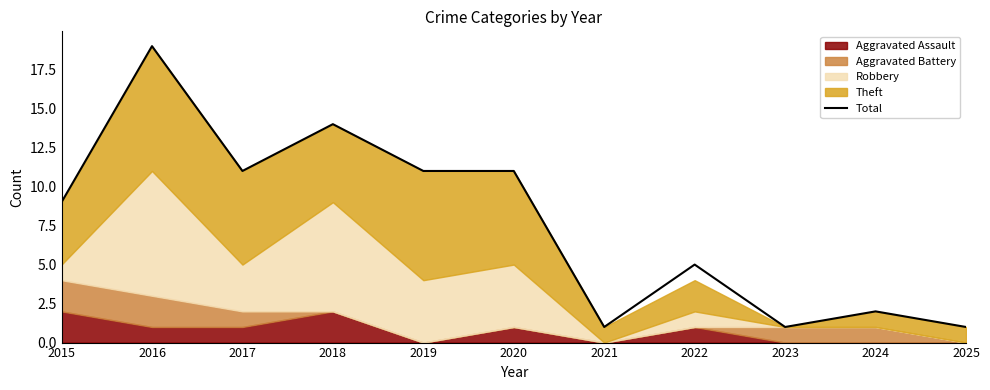

Approximately how many times larger is the value at 2020 compared to 2018?

0.8